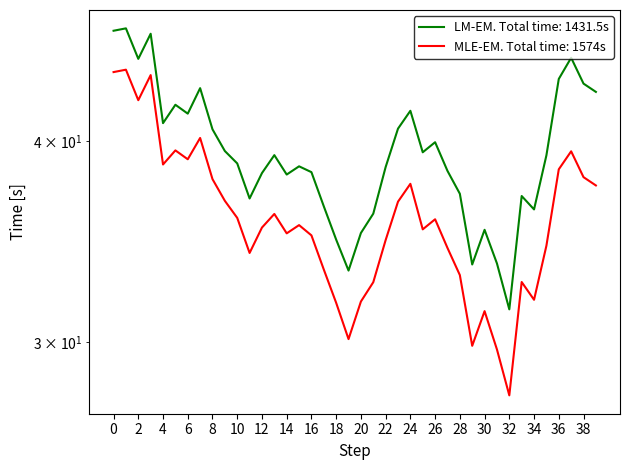

At how many categories does at least one series exceed 35?

35